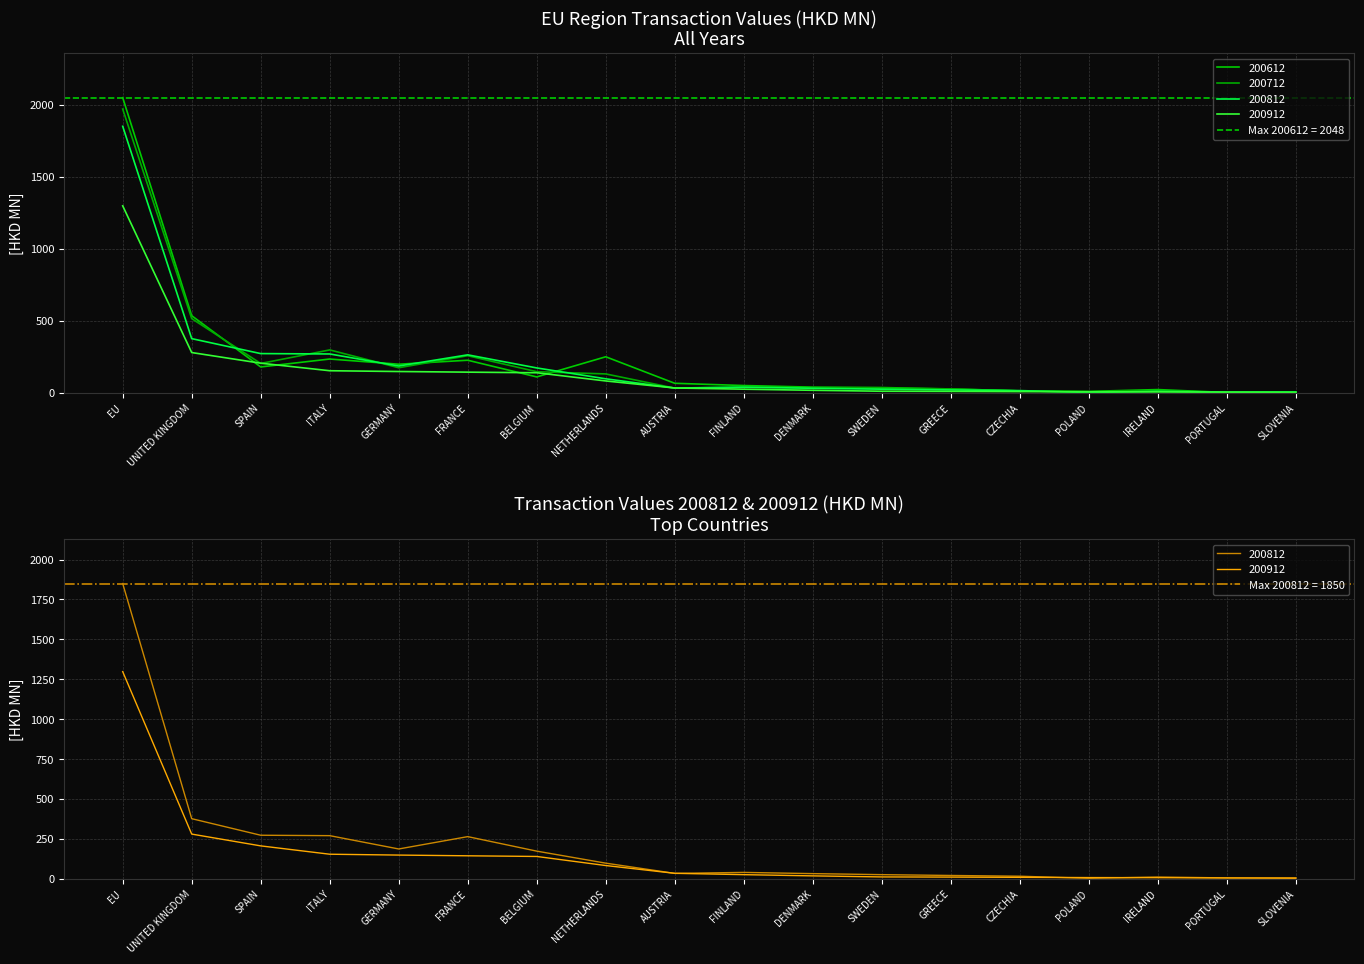

True or false: 200712 has more than 1 interior local peaks.

True